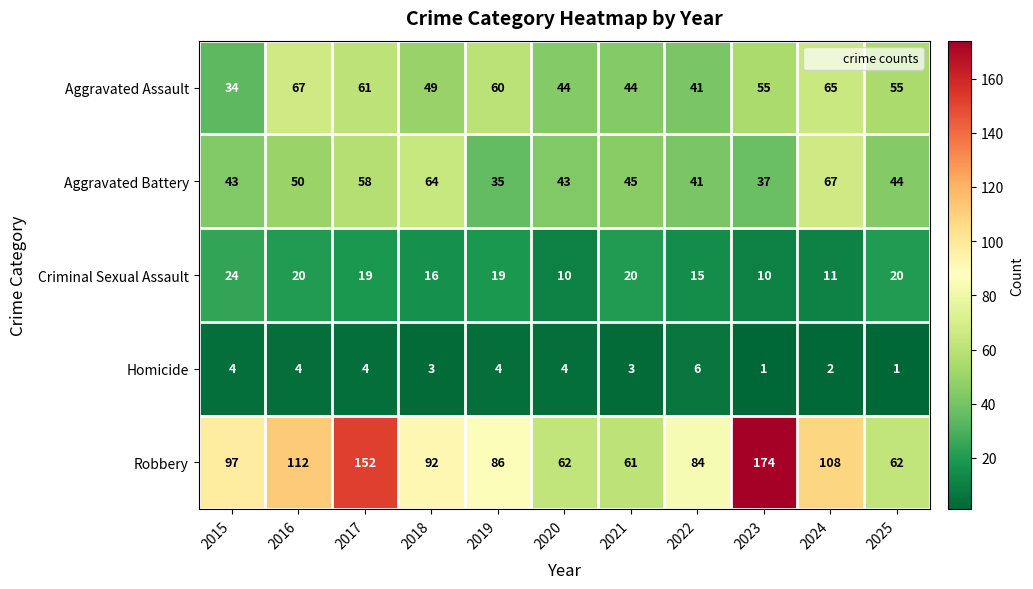

At which label does Aggravated Battery reach its minimum?

2019